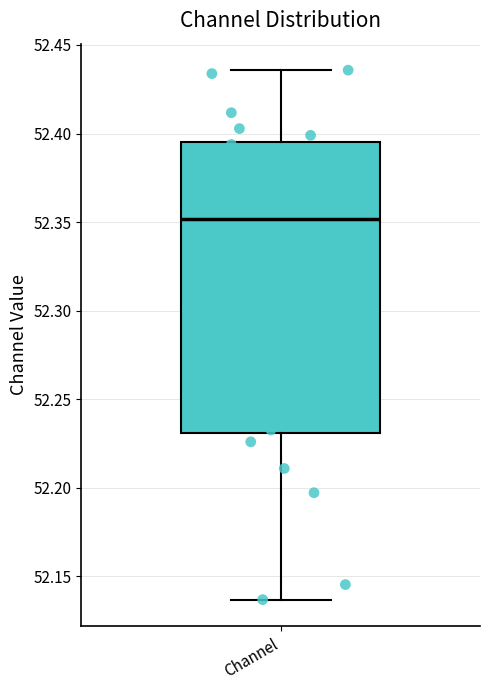

Read this box plot against the y-axis: the position of the median line, the range covered by the box, and the ends of both whiskers. The values are not printed on the chart, so give them approximately, as read against the axis.

median 52.350, box 52.230 to 52.395, whiskers 52.135 to 52.435